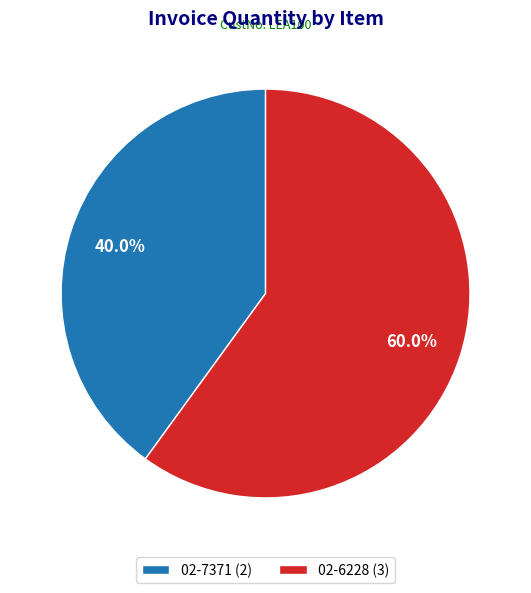

To the nearest percent, what portion does 02-7371 represent?

40%